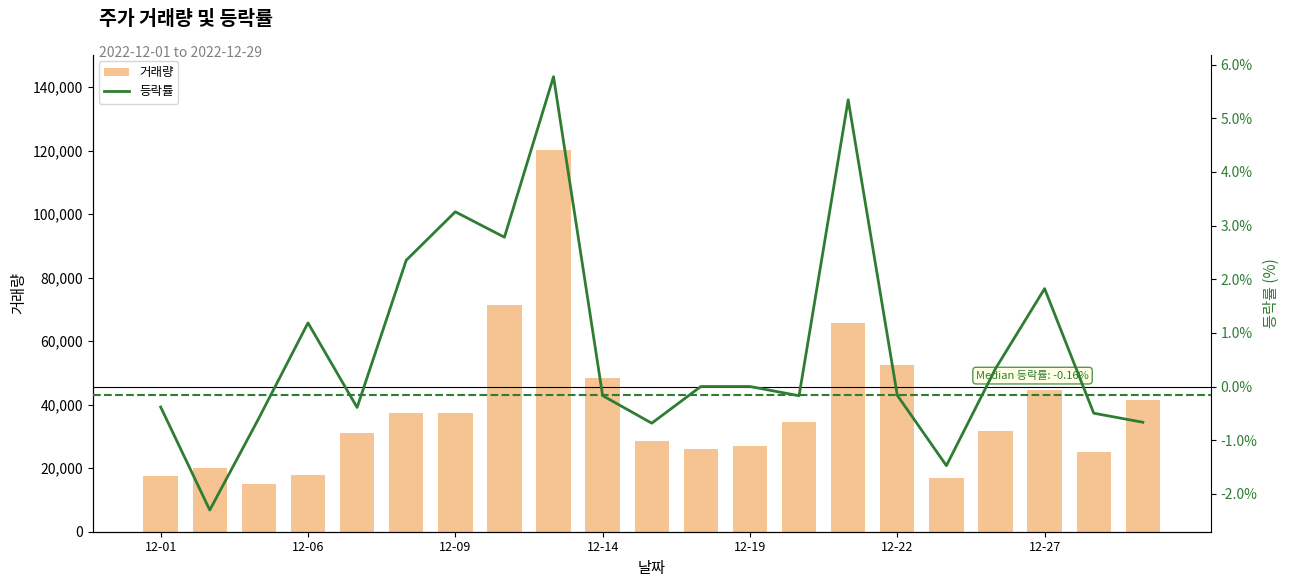

What is the sum of all 거래량 values?

810718